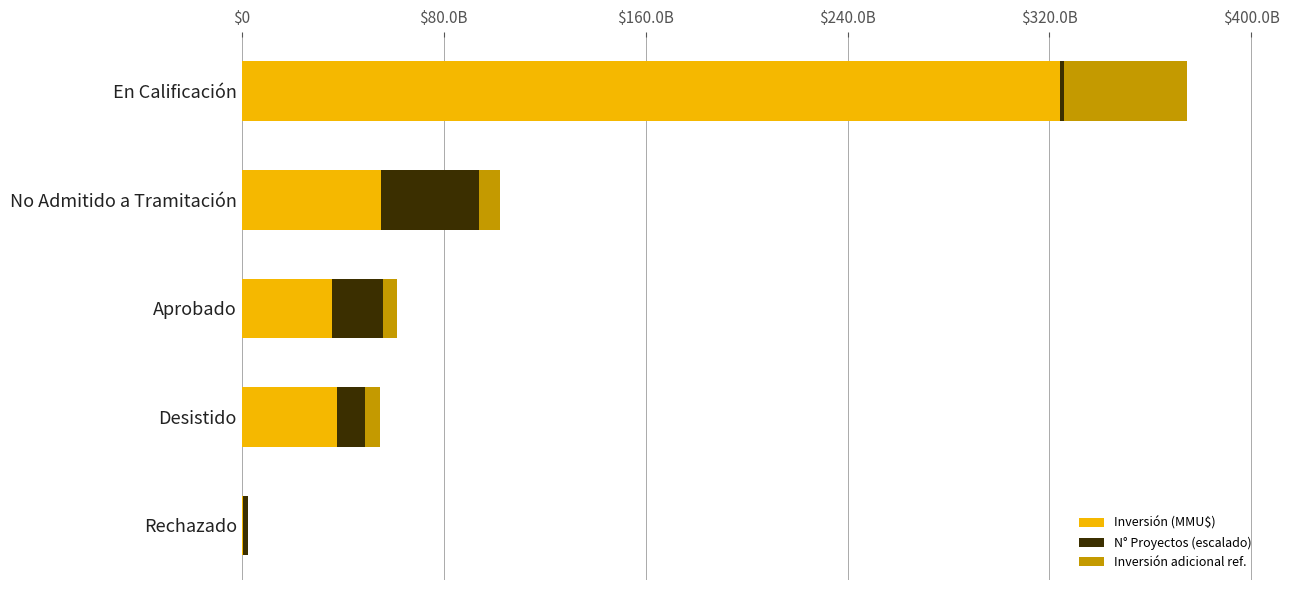

What are all the series names shown in the legend?

Inversión (MMU$), N° Proyectos (escalado), Inversión adicional ref.